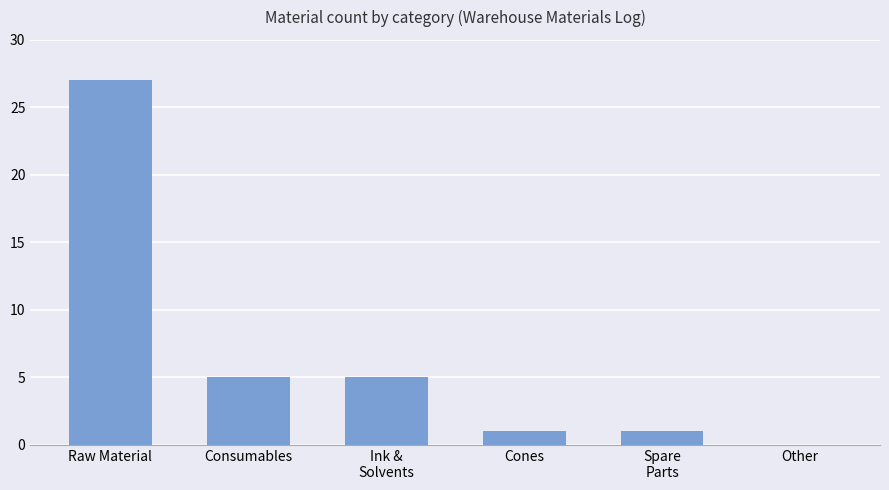

Which has a higher value, Other or Cones?

Cones